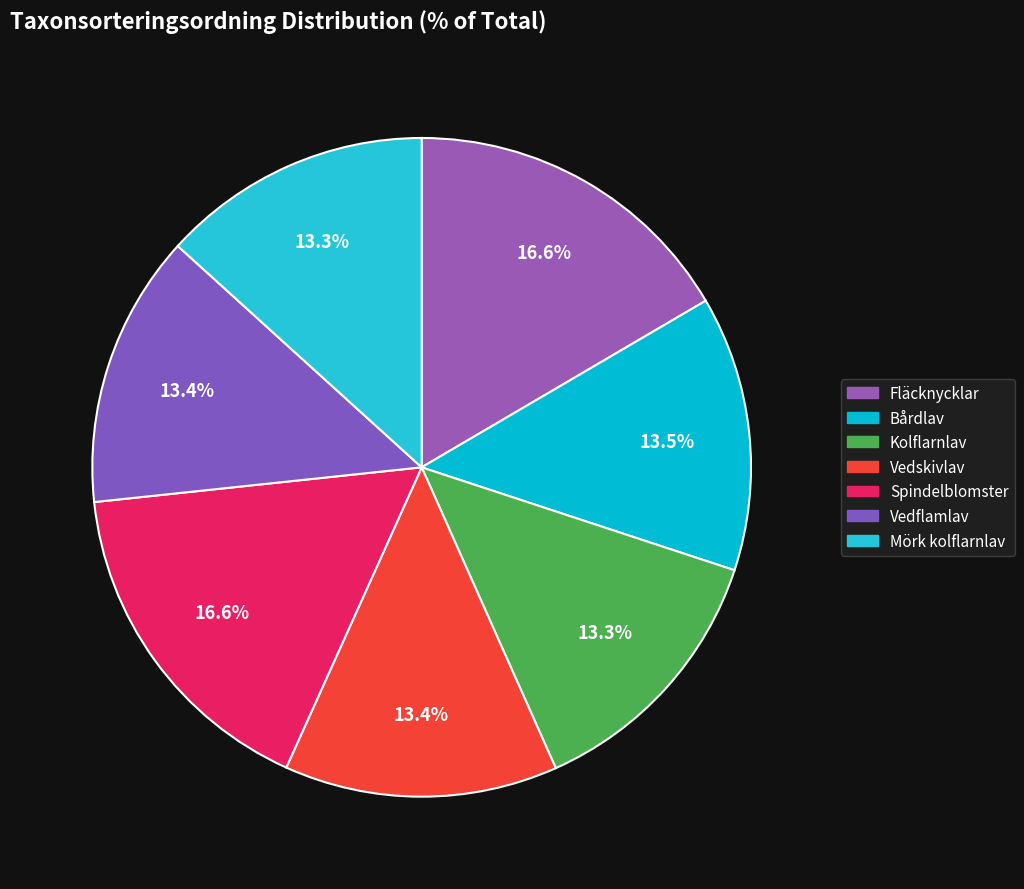

Rank the categories by value from lowest to highest.

Kolflarnlav (123325529), Mörk kolflarnlav (123434993), Vedflamlav (123325527), Vedskivlav (123325526), Bårdlav (123325495), Fläcknycklar (123325502), Spindelblomster (123325499)